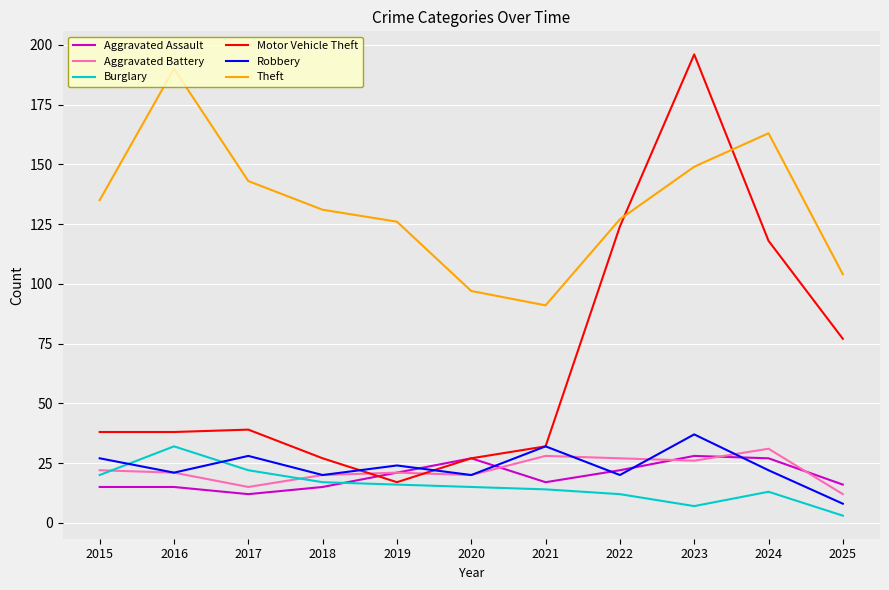

True or false: Theft has a value of 249 at 2016.

False